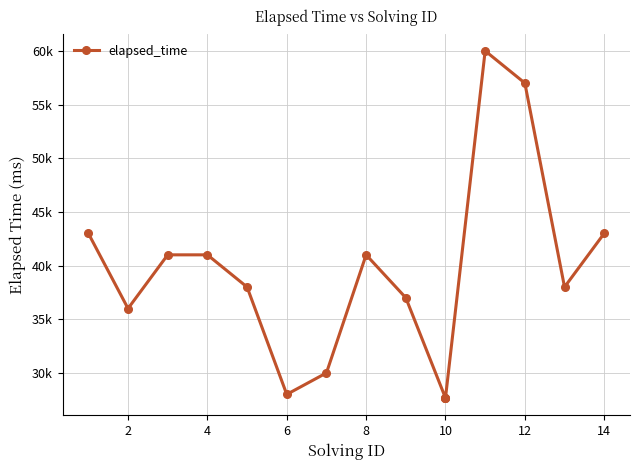

How many values are below 38000?

7